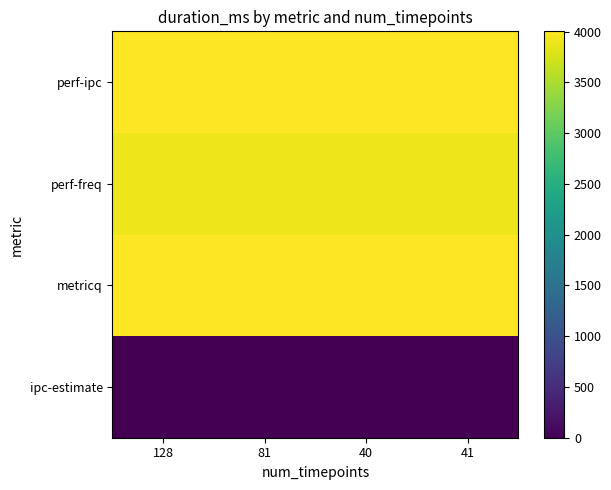

Which series changed the most between 128 and 41?

ipc-estimate